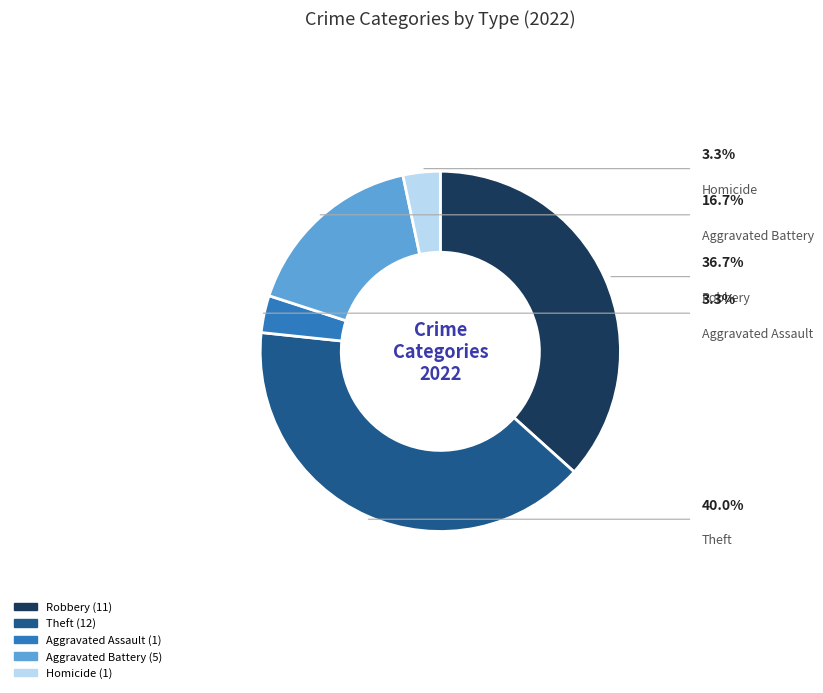

Is there any slice that represents more than half of the pie?

No